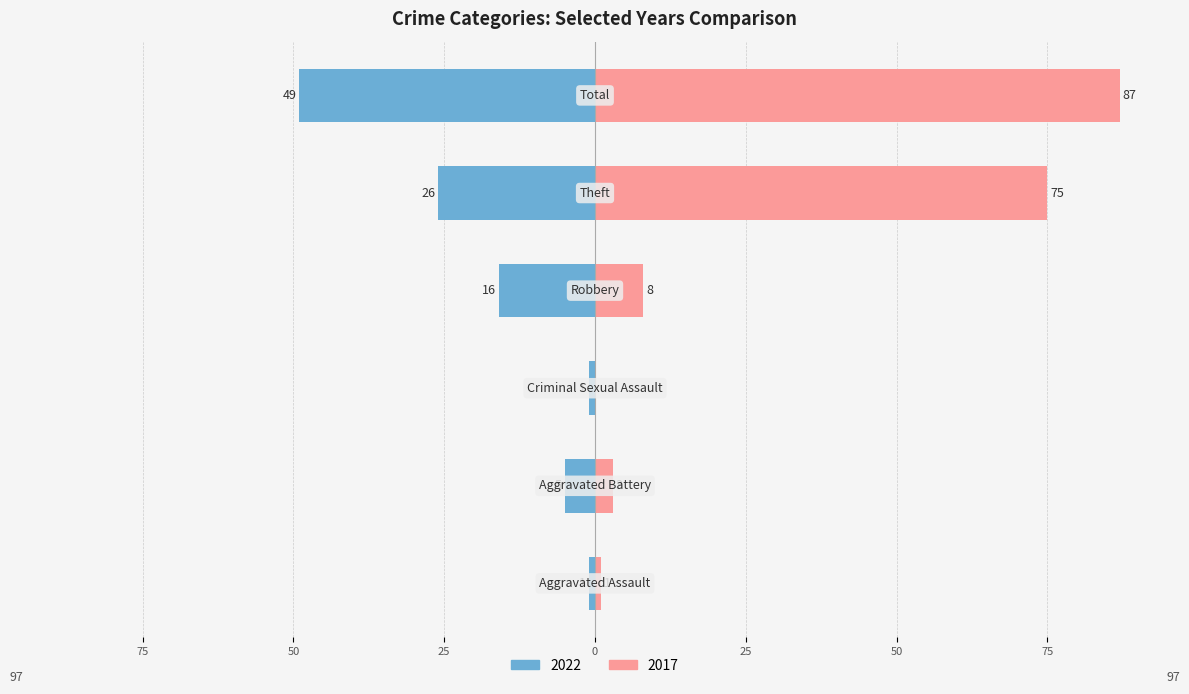

What is the difference between the 2017 values at Total and Aggravated Assault?

86